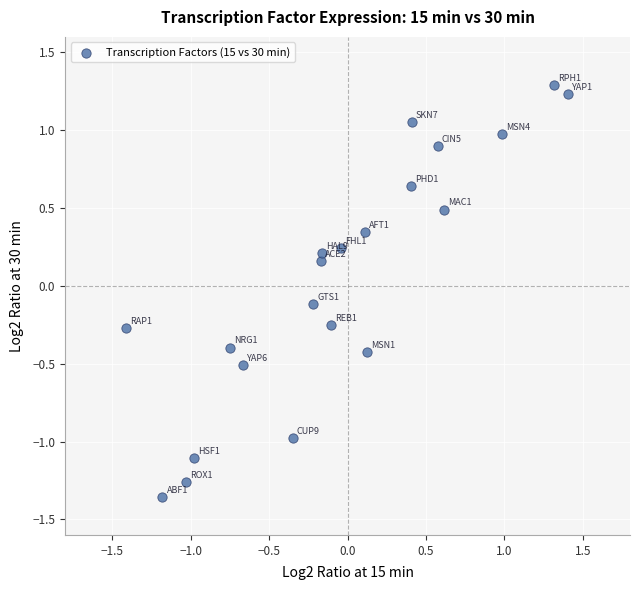

What is the range of X values (max minus min)?

2.8